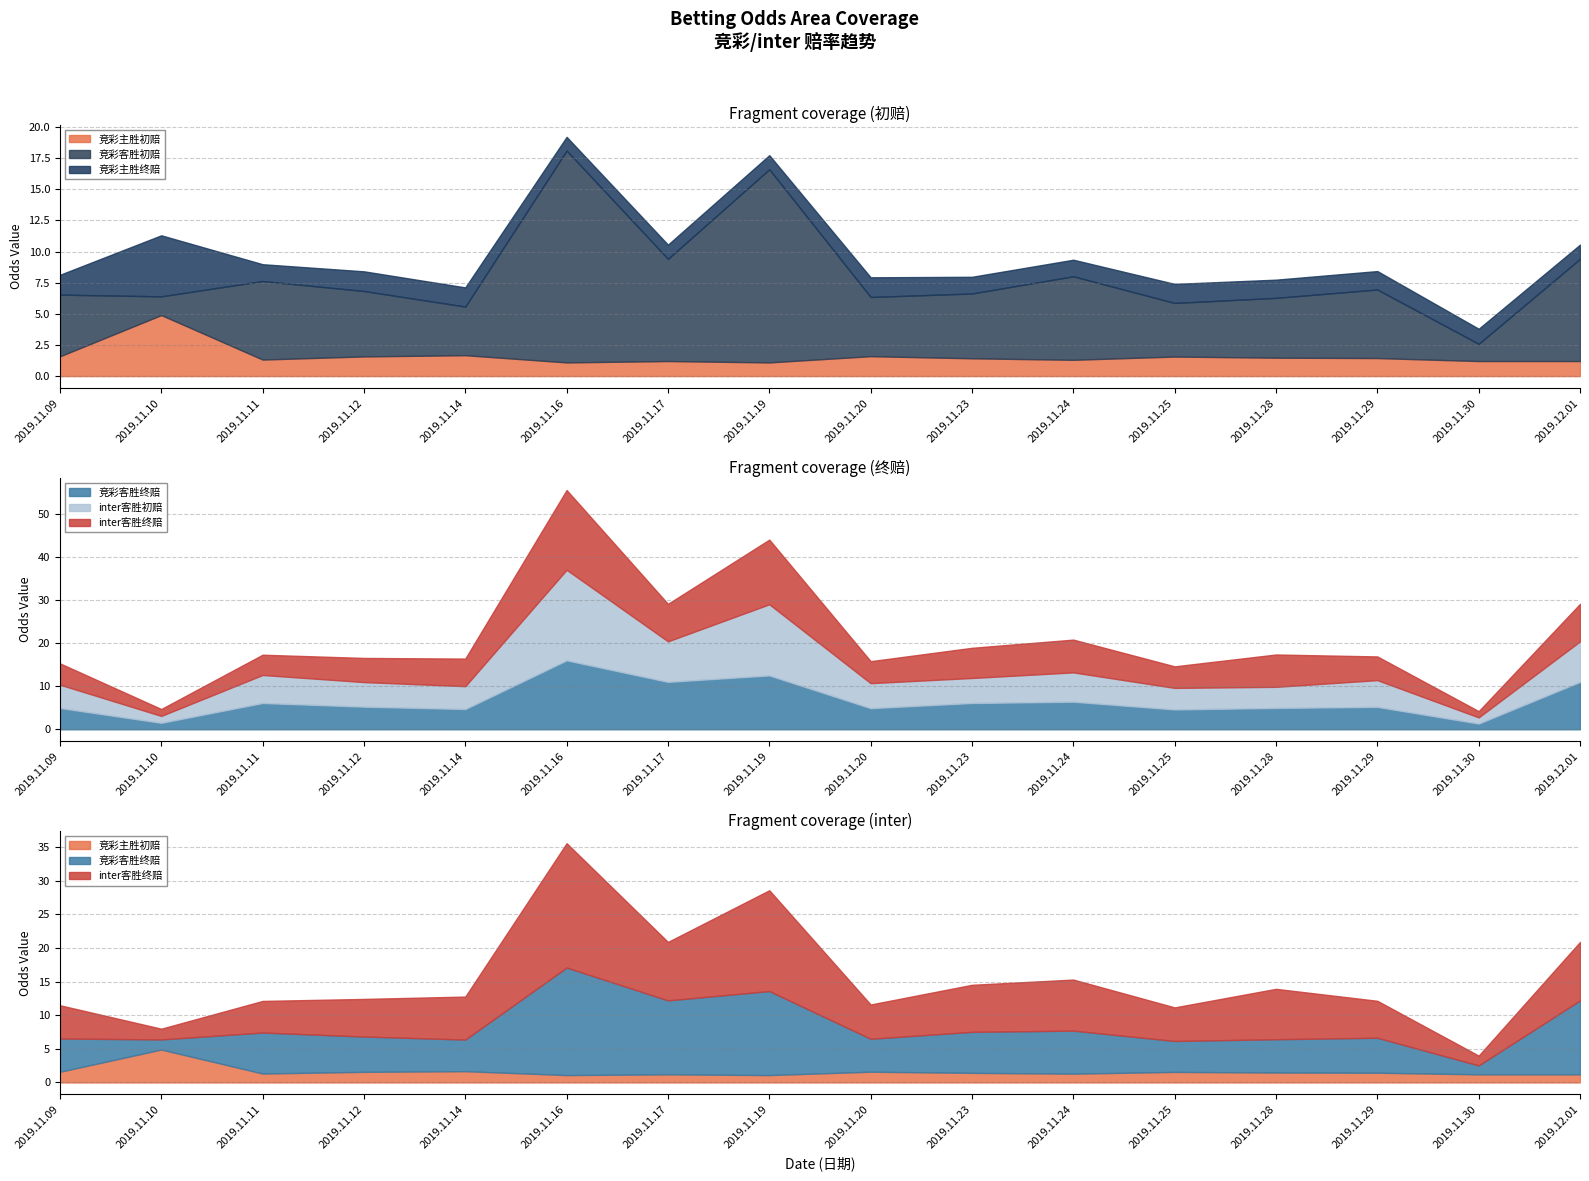

How many values in the 竞彩客胜终赔 series are below 5?

7